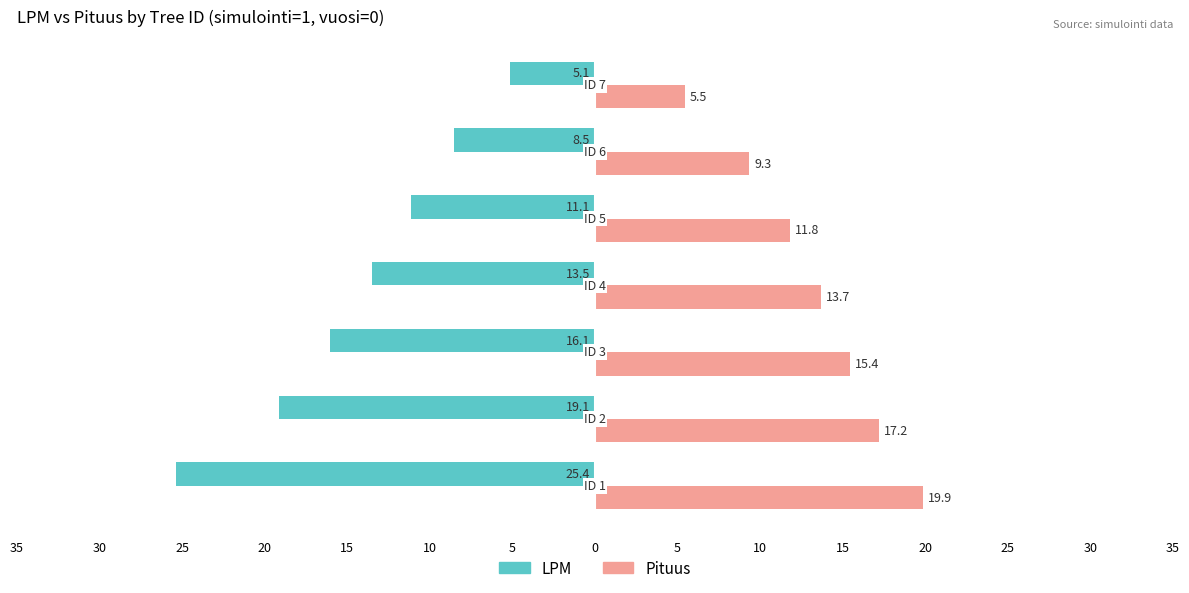

Reading left to right, what are all the values shown in this chart?

LPM: -25.4	-19.1	-16.1	-13.5	-11.1	-8.5	-5.1
Pituus: 19.9	17.2	15.4	13.7	11.8	9.3	5.5